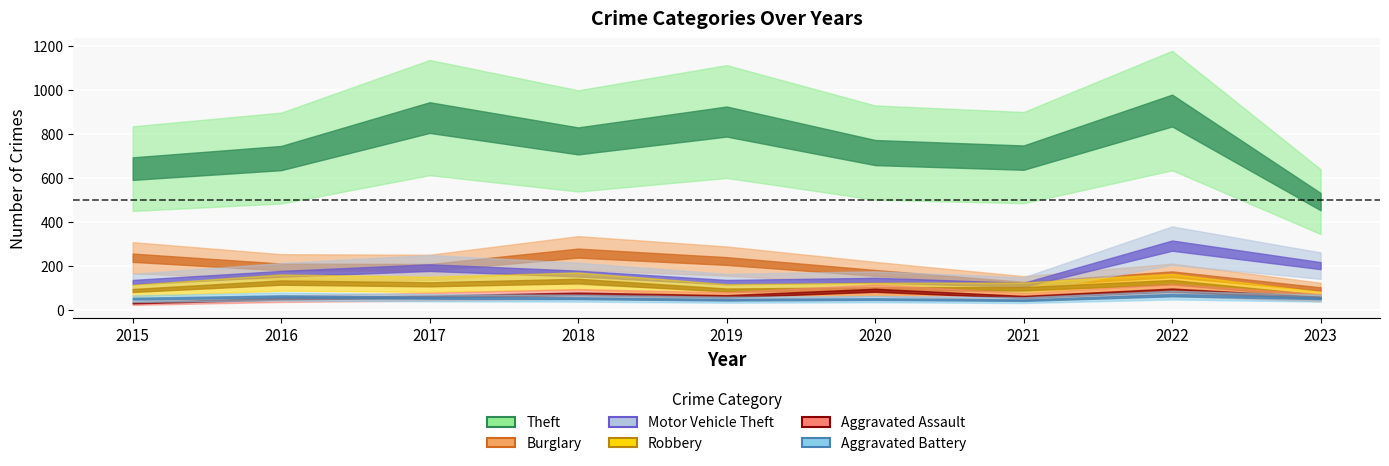

What is the value of the Theft point at the 1st from the left?

641